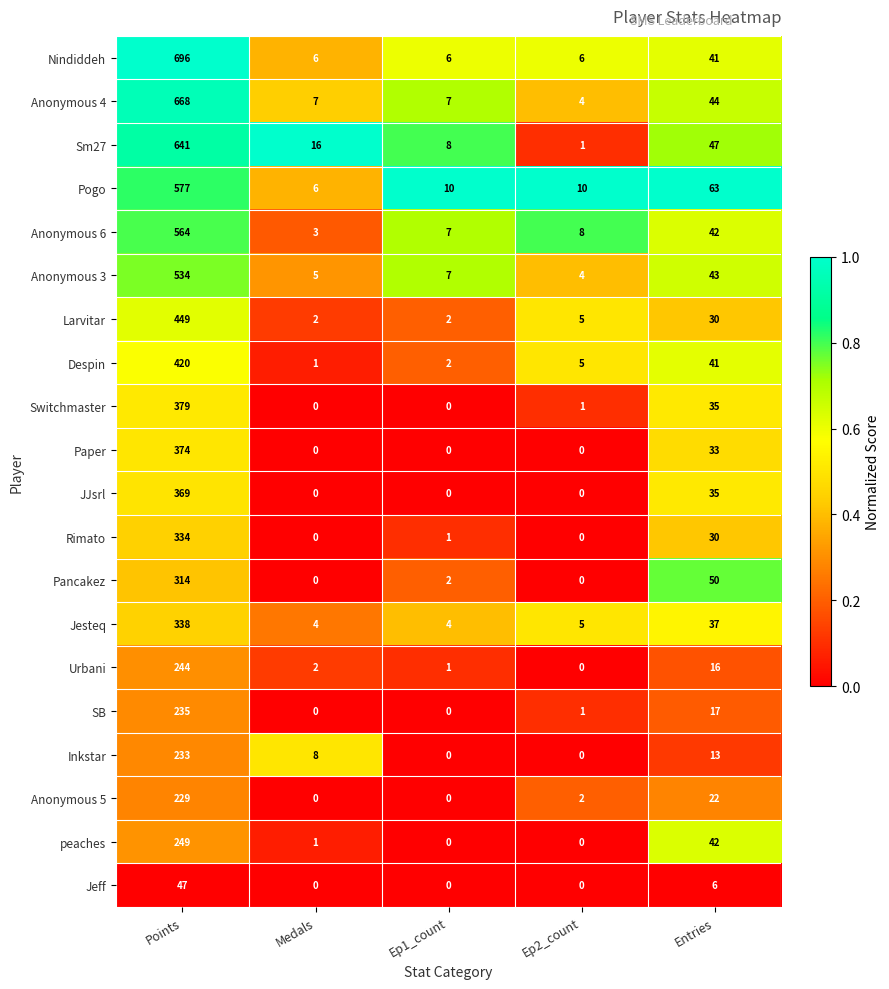

Is it true that Inkstar equals 13 at Entries?

True